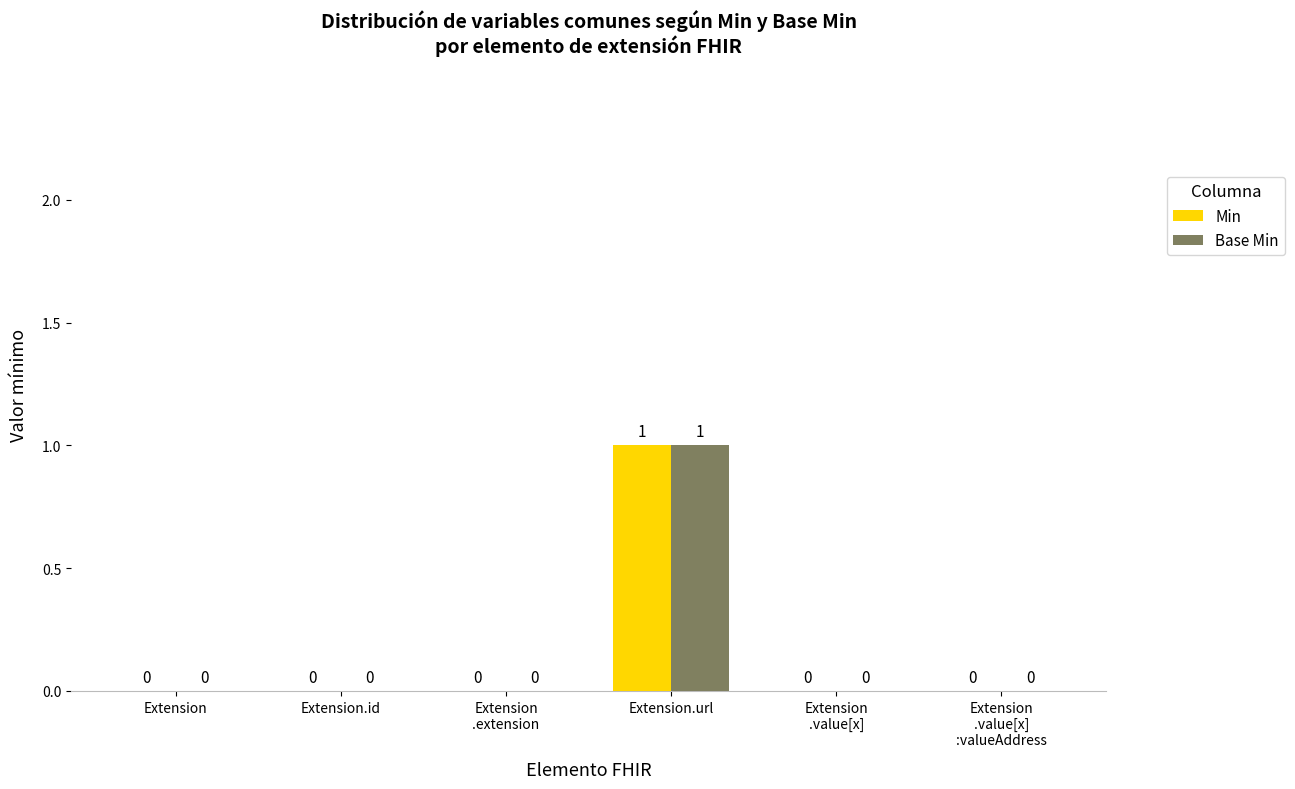

Reading left to right, transcribe all the data shown in this chart.

Min: 0	0	0	1	0	0
Base Min: 0	0	0	1	0	0